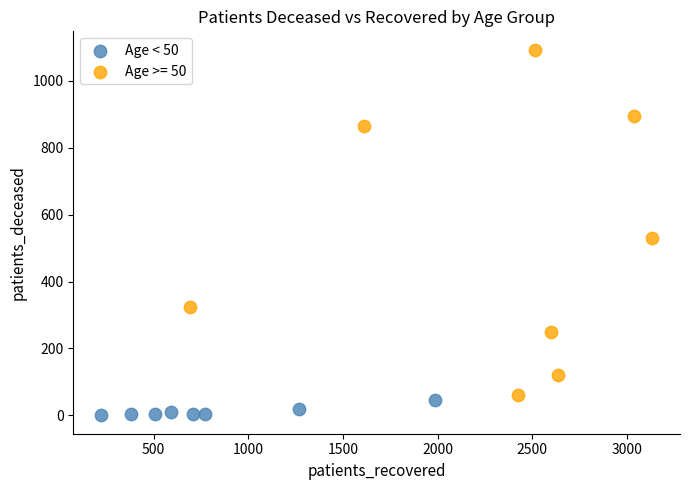

Which series has the widest spread of Y values?

Age >= 50